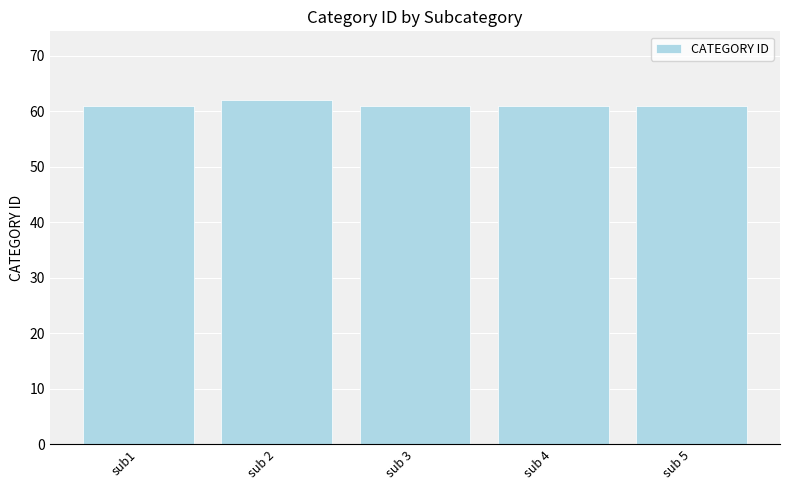

Reading left to right, what are all the values shown in this chart?

sub1=61	sub 2=62	sub 3=61	sub 4=61	sub 5=61